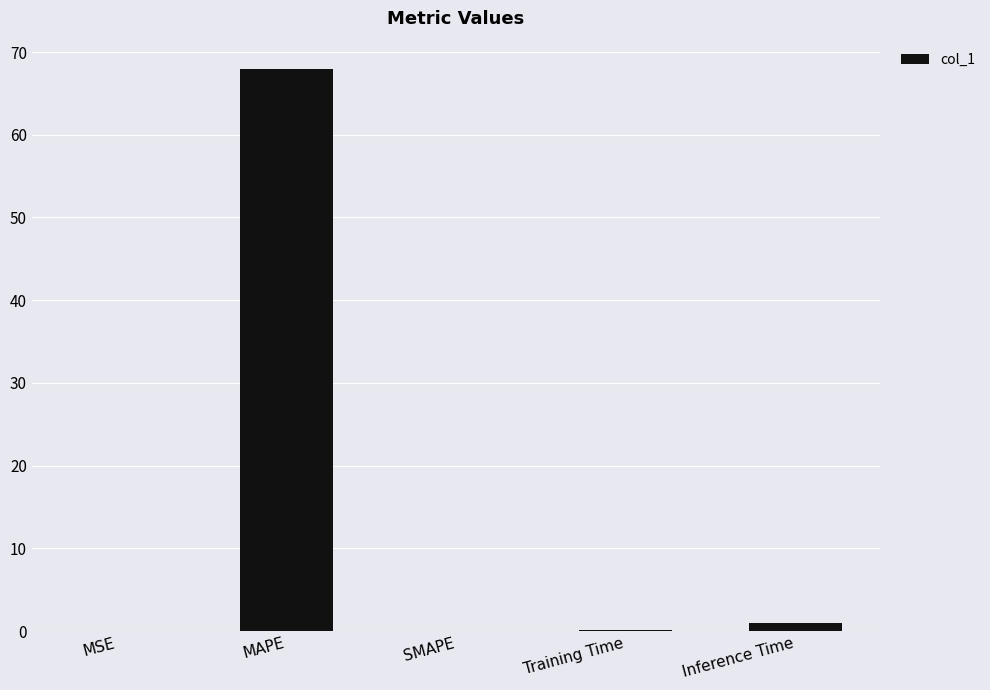

Between Training Time and MAPE, which is larger?

MAPE